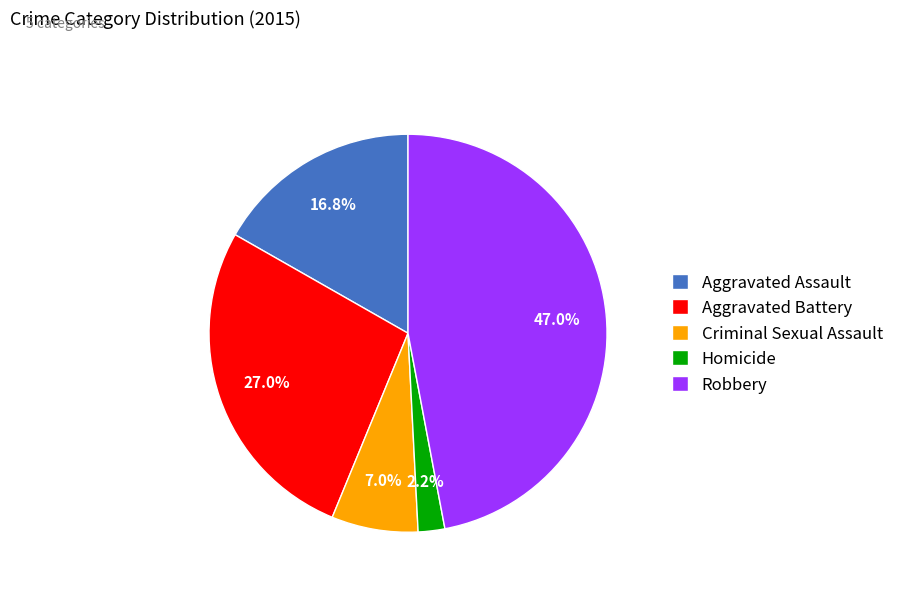

Which slice is the smallest?

Homicide